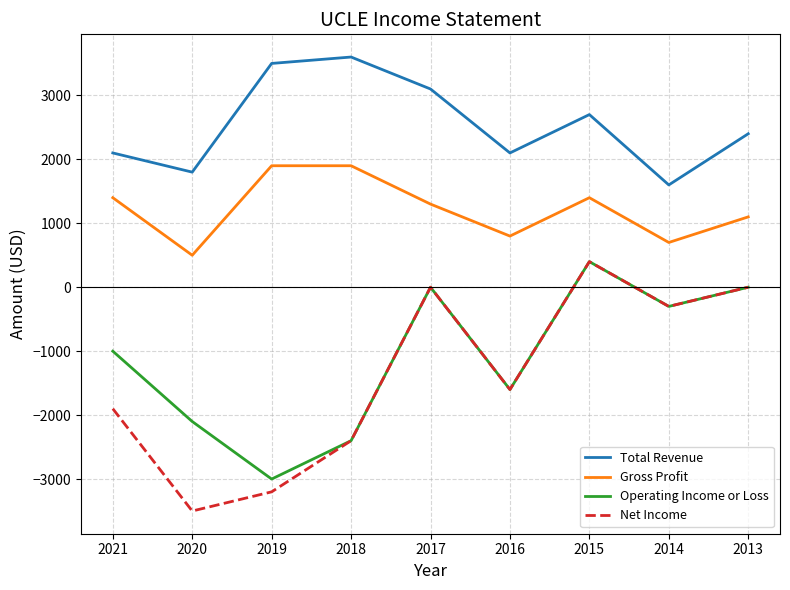

Is the value of Operating Income or Loss at 2017 greater than the value of Gross Profit at 2015?

No